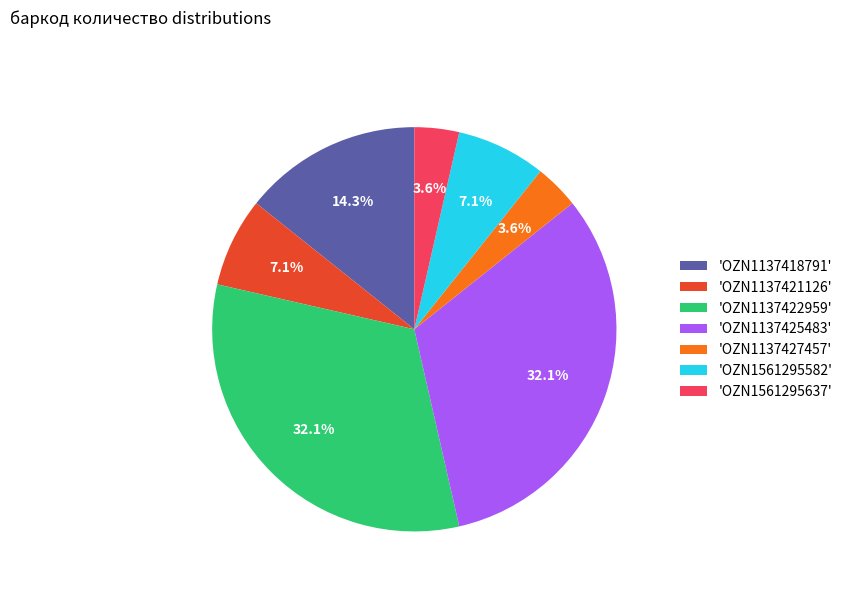

Is there any slice that represents more than half of the pie?

No